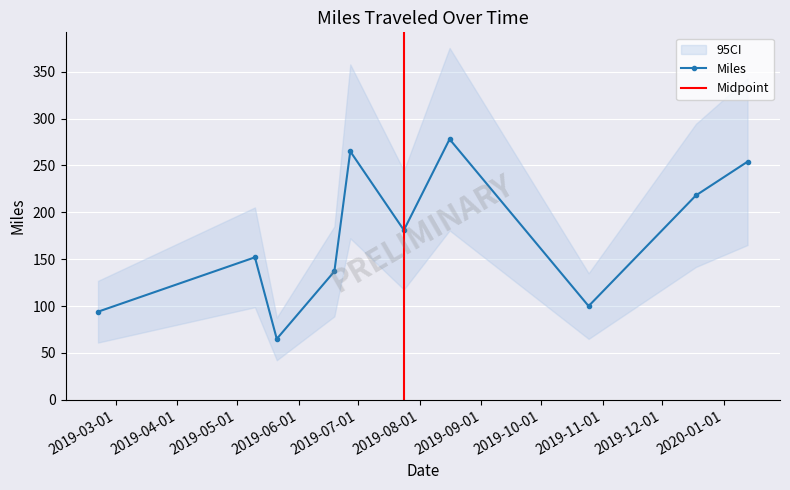

How many points are lower than both their immediate neighbors (excluding endpoints)?

3